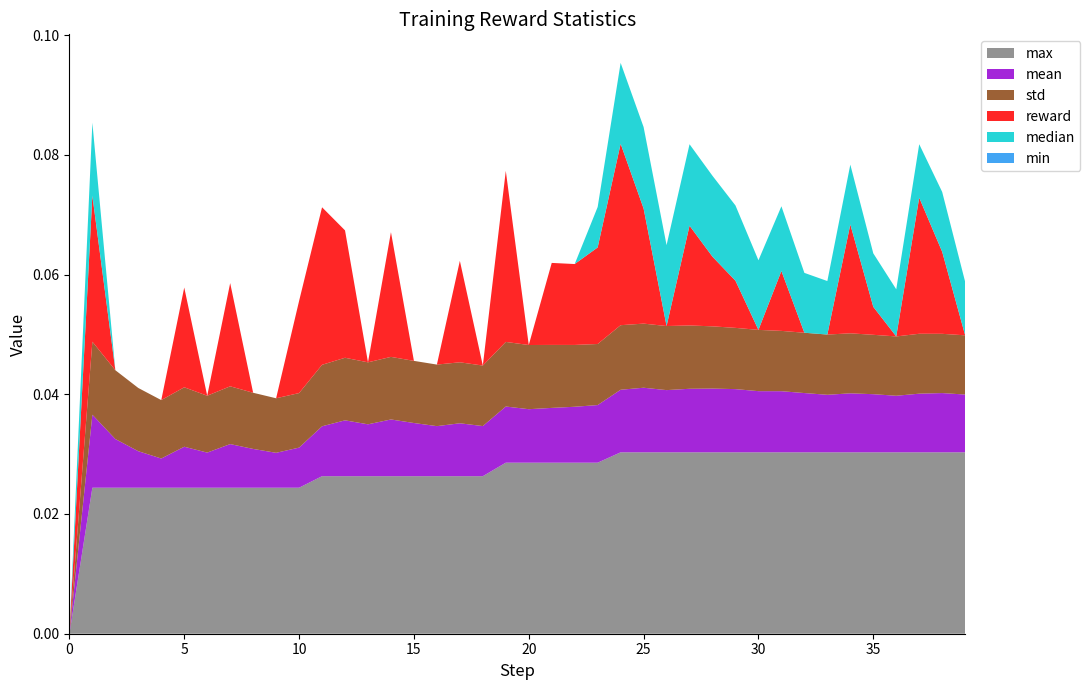

Does the chart have visible grid lines?

No